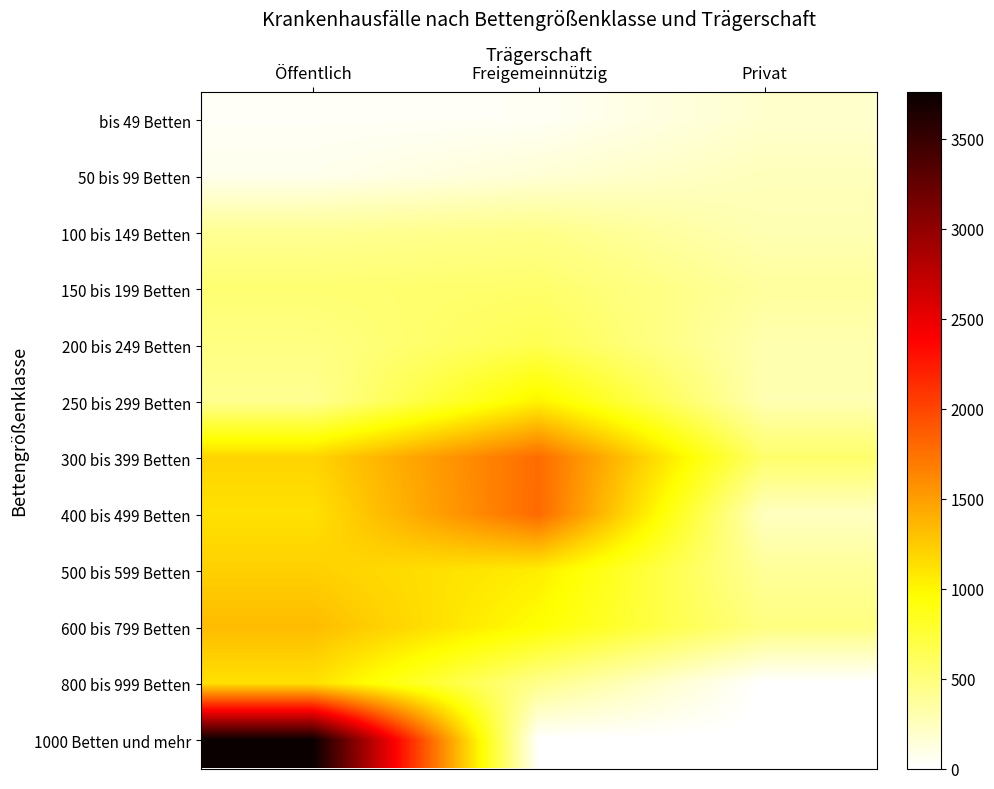

Reading right to left, transcribe all the data shown in this chart.

bis 49 Betten: Privat=192	Freigemeinnützig=45	Öffentlich=39
50 bis 99 Betten: Privat=258	Freigemeinnützig=162	Öffentlich=75
100 bis 149 Betten: Privat=288	Freigemeinnützig=442	Öffentlich=401
150 bis 199 Betten: Privat=366	Freigemeinnützig=561	Öffentlich=535
200 bis 249 Betten: Privat=303	Freigemeinnützig=656	Öffentlich=468
250 bis 299 Betten: Privat=292	Freigemeinnützig=1025	Öffentlich=409
300 bis 399 Betten: Privat=556	Freigemeinnützig=1784	Öffentlich=1195
400 bis 499 Betten: Privat=238	Freigemeinnützig=1794	Öffentlich=1123
500 bis 599 Betten: Privat=385	Freigemeinnützig=1054	Öffentlich=1218
600 bis 799 Betten: Privat=469	Freigemeinnützig=953	Öffentlich=1328
800 bis 999 Betten: Privat=0	Freigemeinnützig=435	Öffentlich=1124
1000 Betten und mehr: Privat=0	Freigemeinnützig=0	Öffentlich=3759